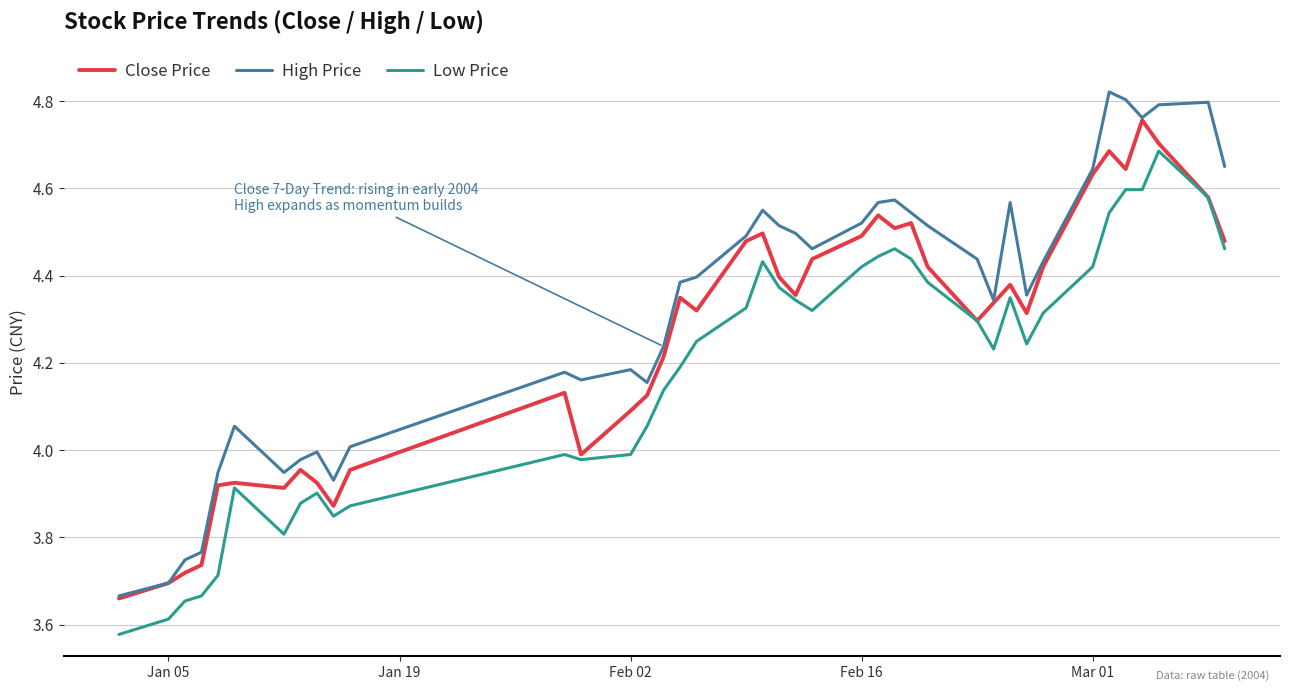

How many interior local peaks does the Close Price series have?

10